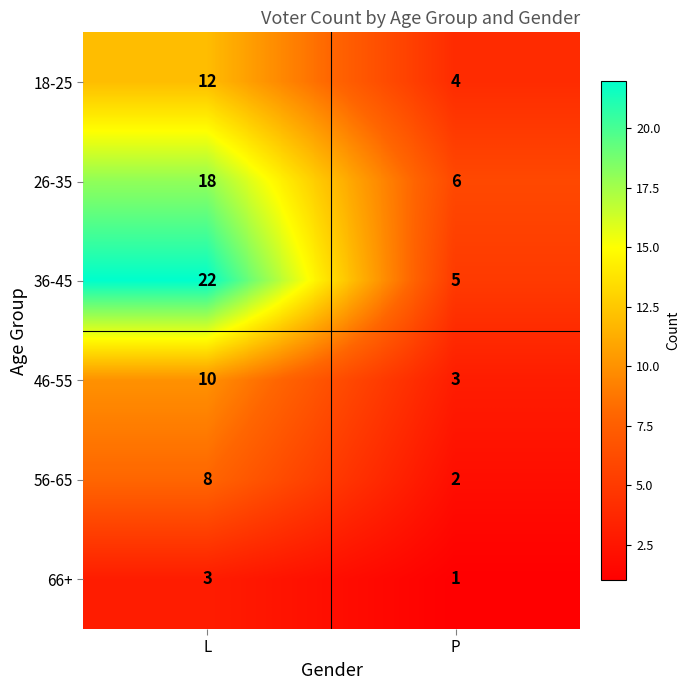

The value of 66+ at L is 5. True or false?

False